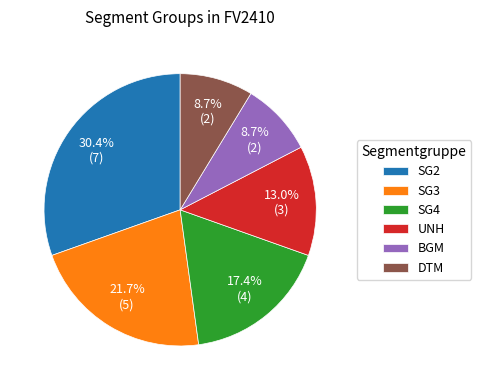

Is it true that UNH is 13% of the pie?

True